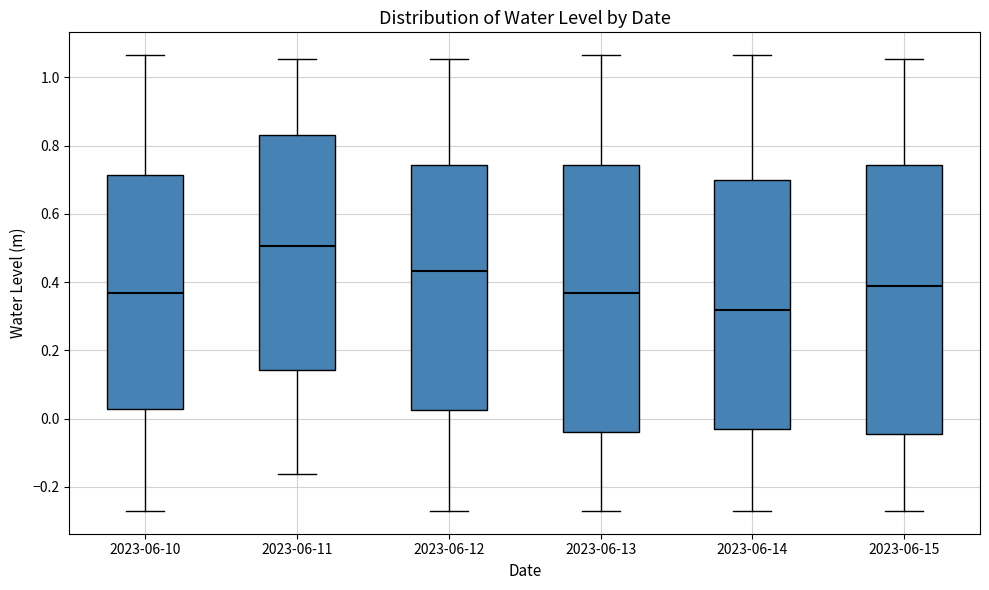

Where is the lower edge of the box for 2023-06-14 on the y-axis? The values are not printed on the chart, so give them approximately, as read against the axis.

-0.04